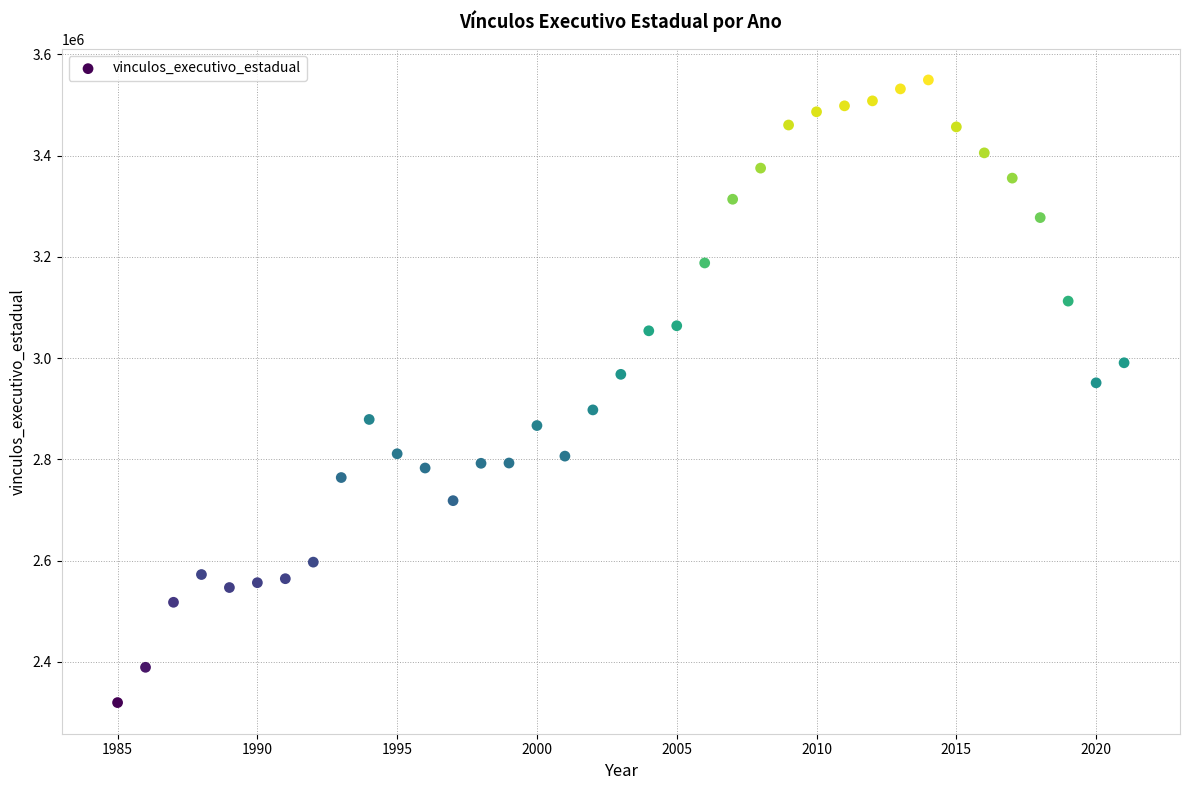

What Y value in the scatter plot is closest to 2934453?

2951130